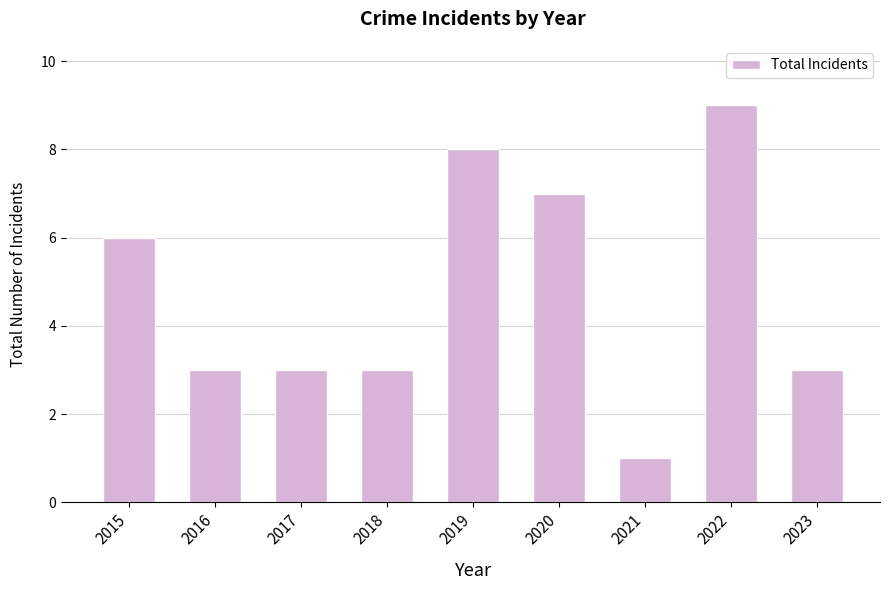

What is the value of the 7th bar from the left?

1